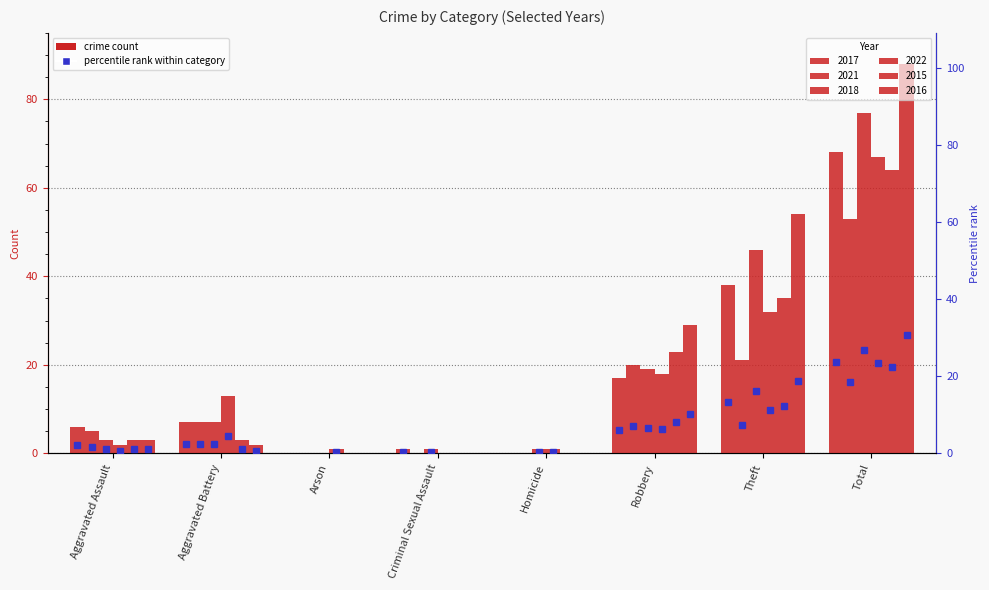

At which label does 2016 reach its peak?

Total